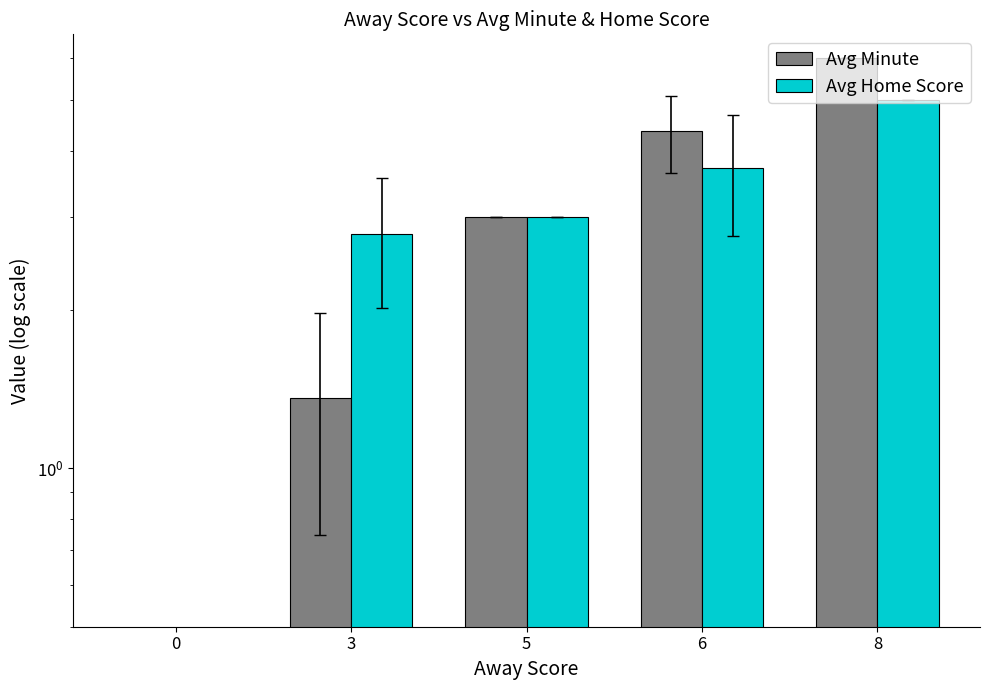

Is the value of Avg Minute at 0 greater than the value of Avg Home Score at 0?

No